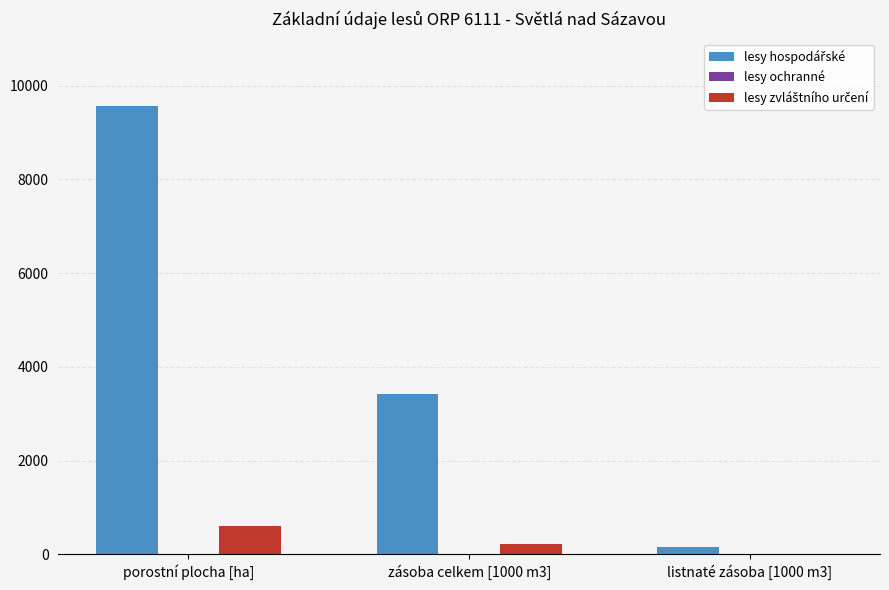

At which category does the chart reach its peak across all series?

porostní plocha [ha]